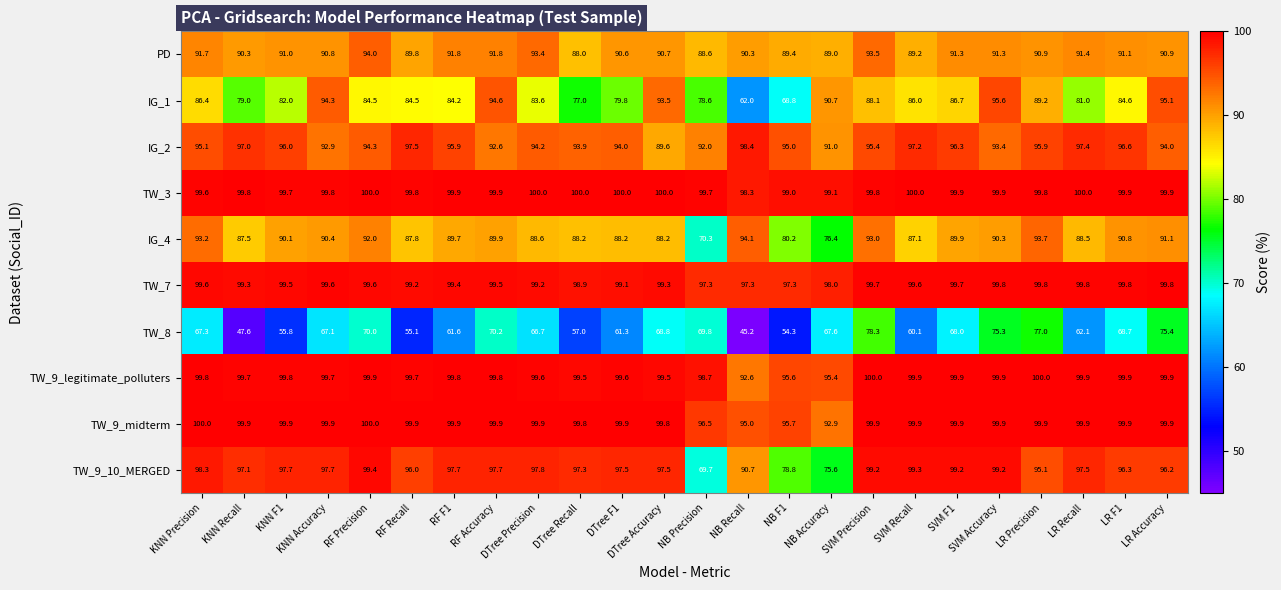

At which category does the chart reach its minimum across all series?

NB Recall